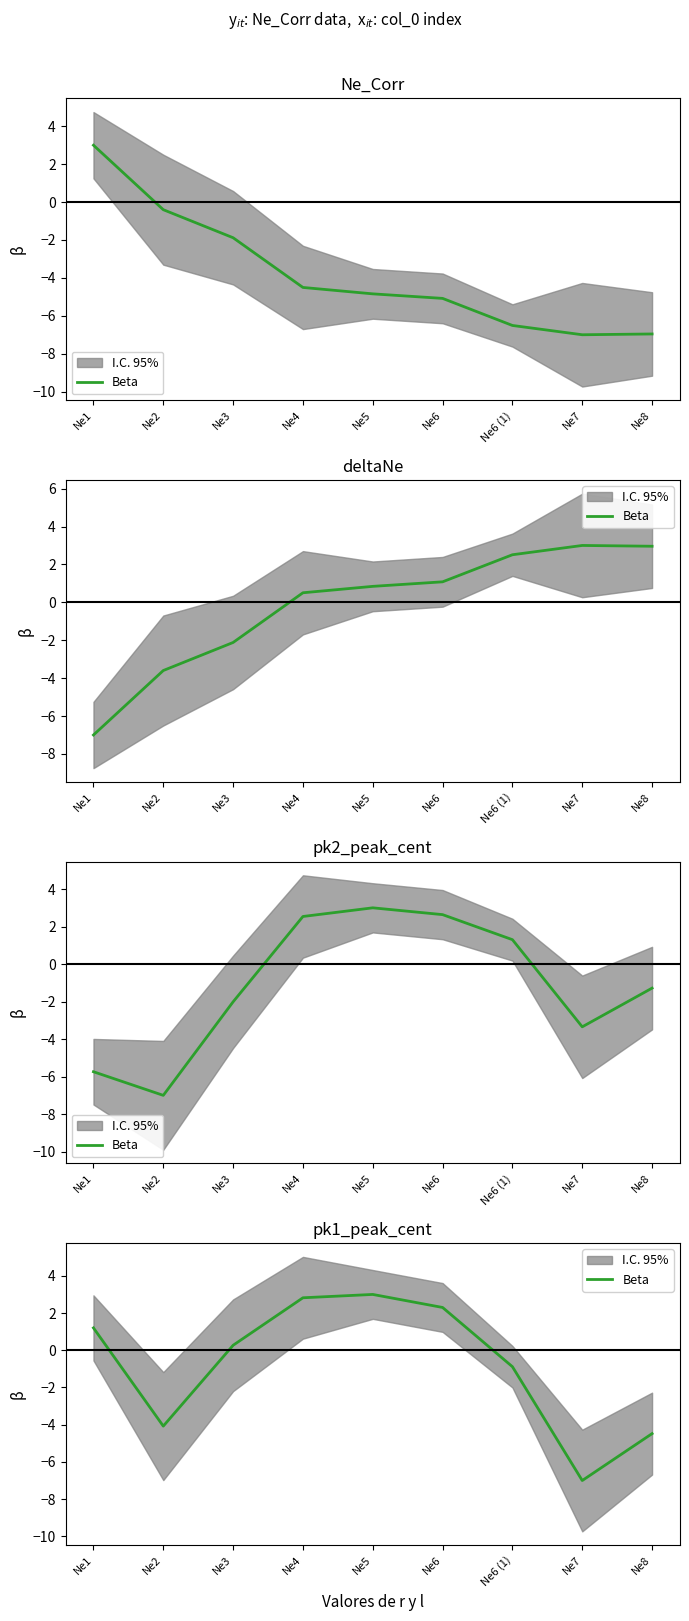

List the labels in order of value, smallest first.

Ne7, Ne8, Ne2, Ne6 (1), Ne3, Ne1, Ne6, Ne4, Ne5